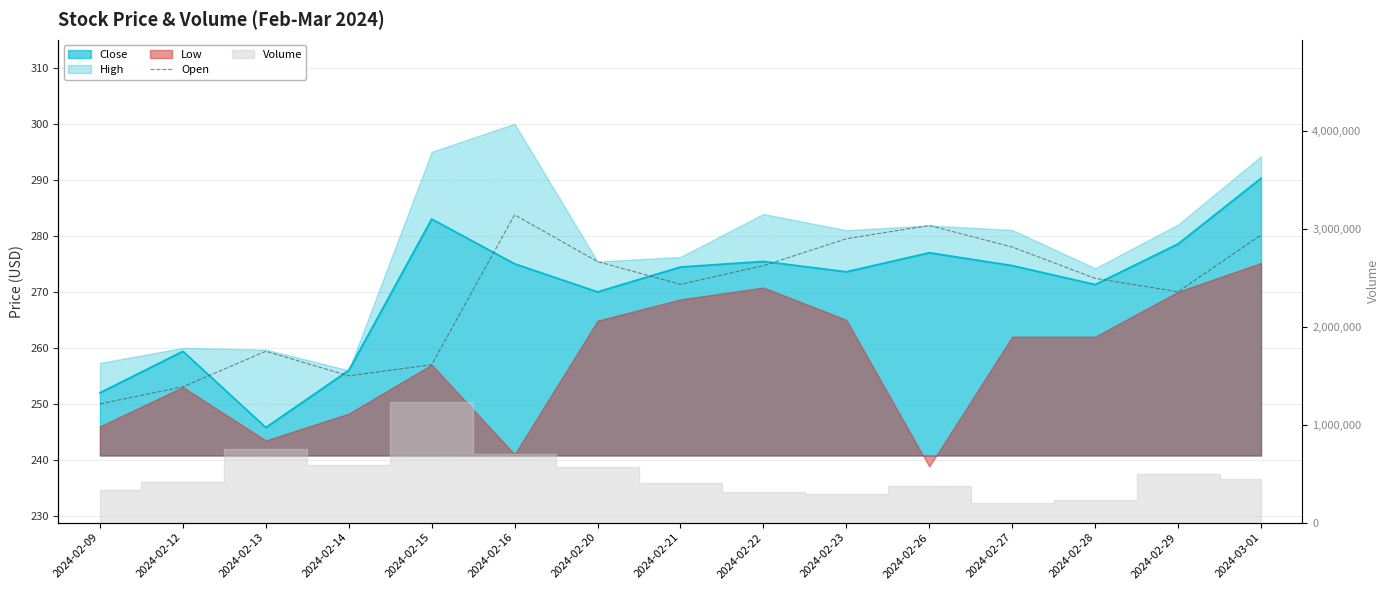

True or false: there are more than 2 points higher than both neighbors.

True